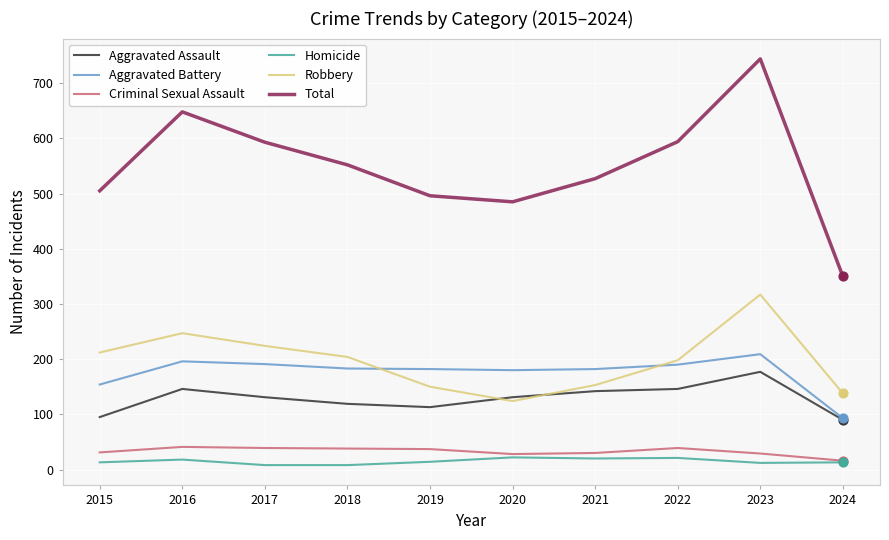

What is the spread (max minus min) of values at 2021?

507